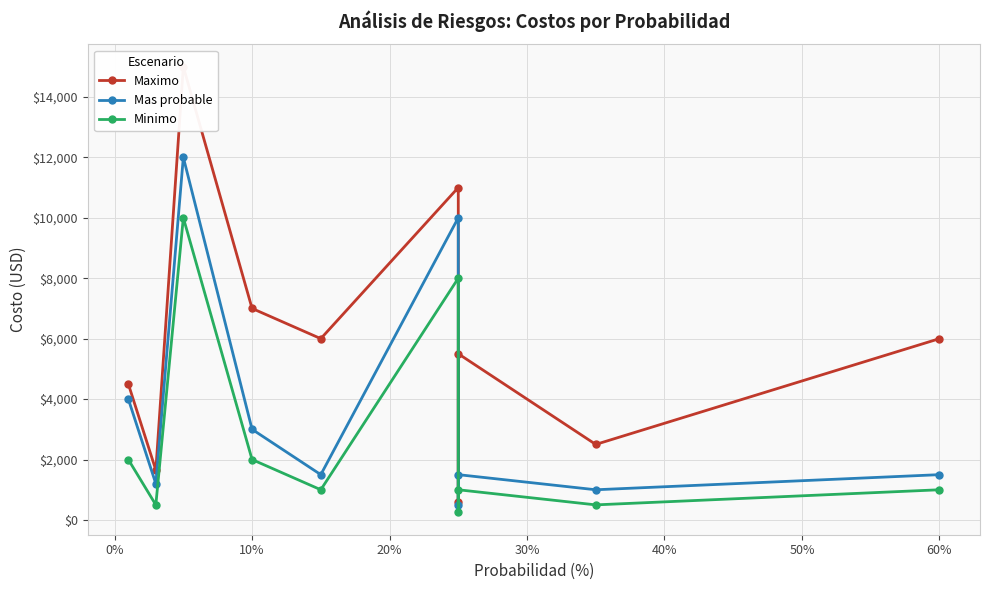

Which series has the largest total across all categories?

Maximo